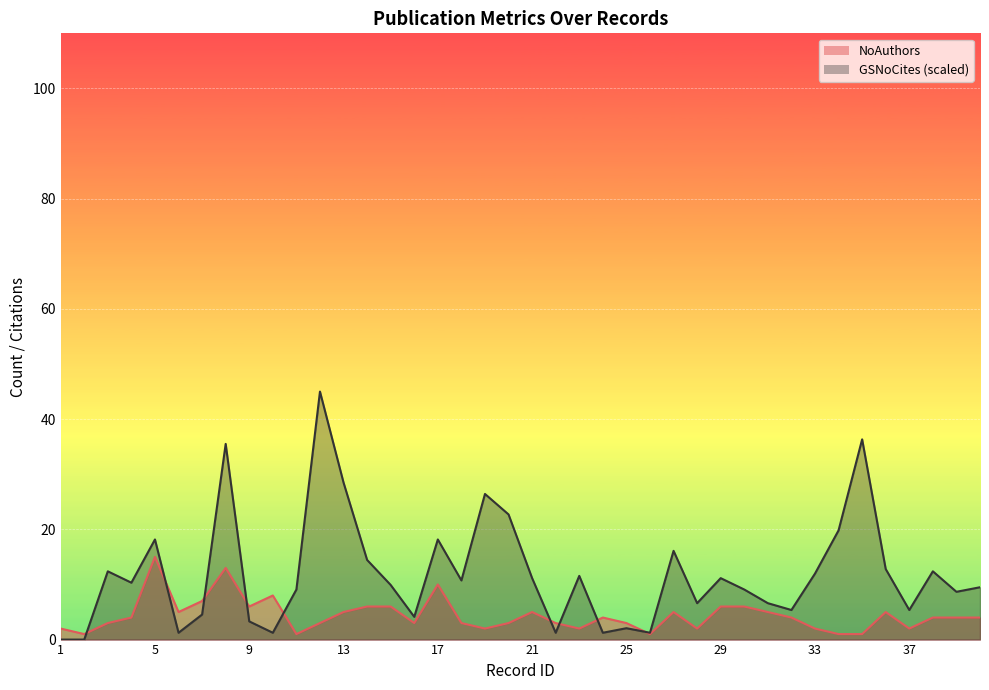

What is the sum of the NoAuthors values at 13 and 3?

8.0